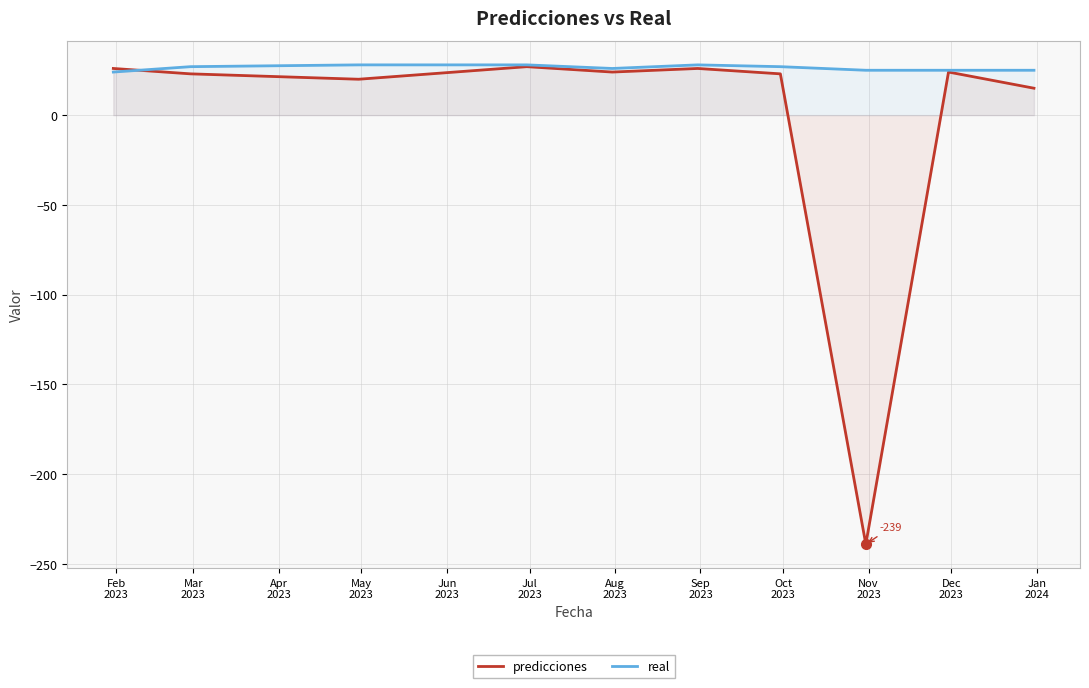

What is the greatest value displayed?

28